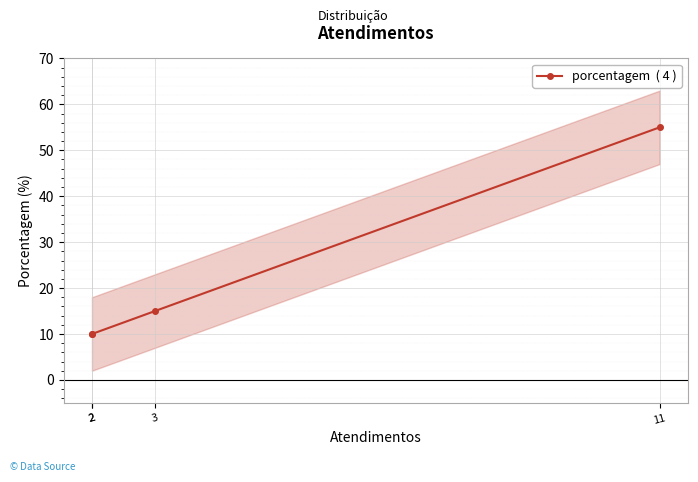

What is the maximum value shown in the chart?

55